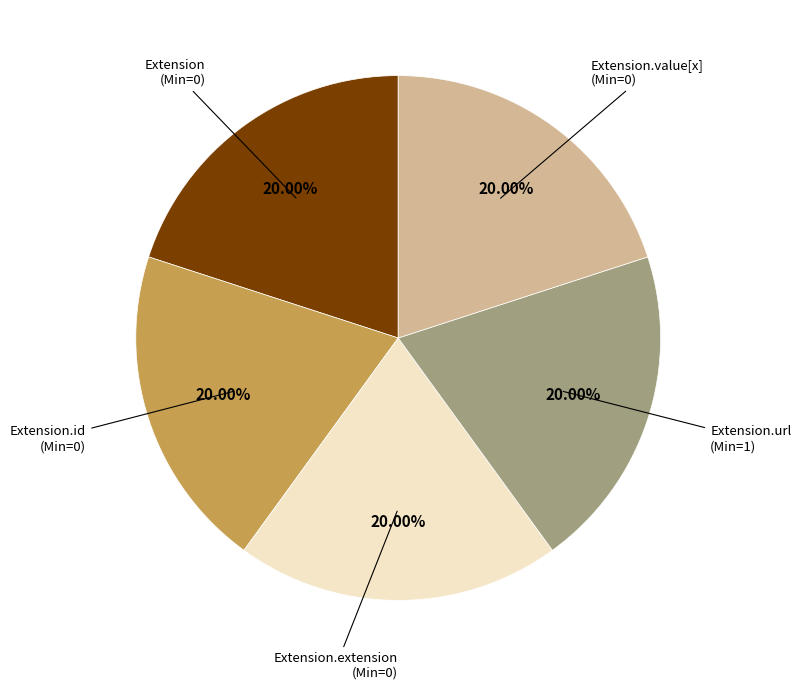

Count the number of slices in the pie.

5